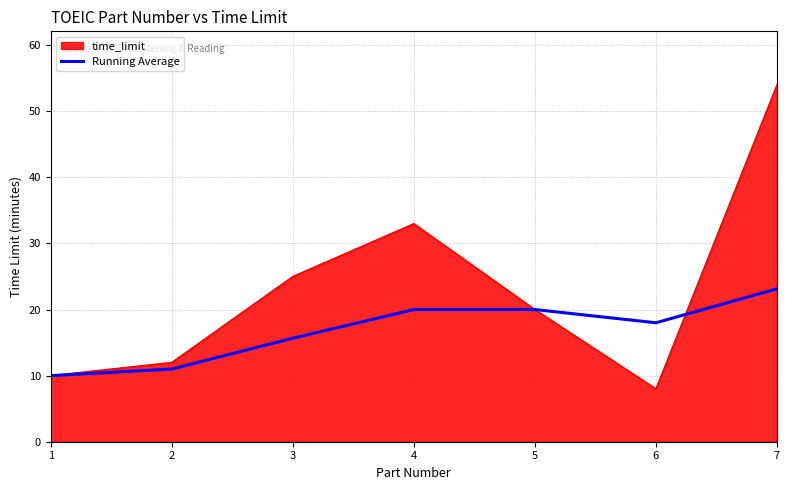

What is the approximate value of Running Average at 2?

11.0